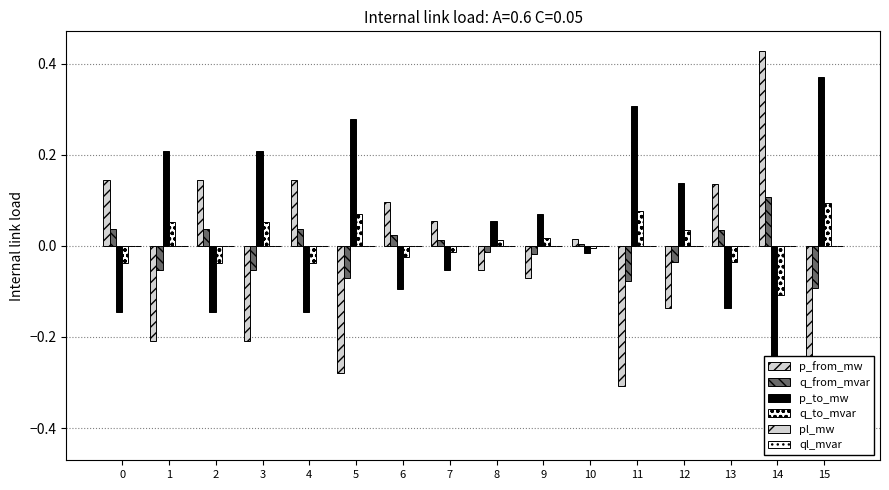

Which series has the largest range (max minus min)?

p_from_mw